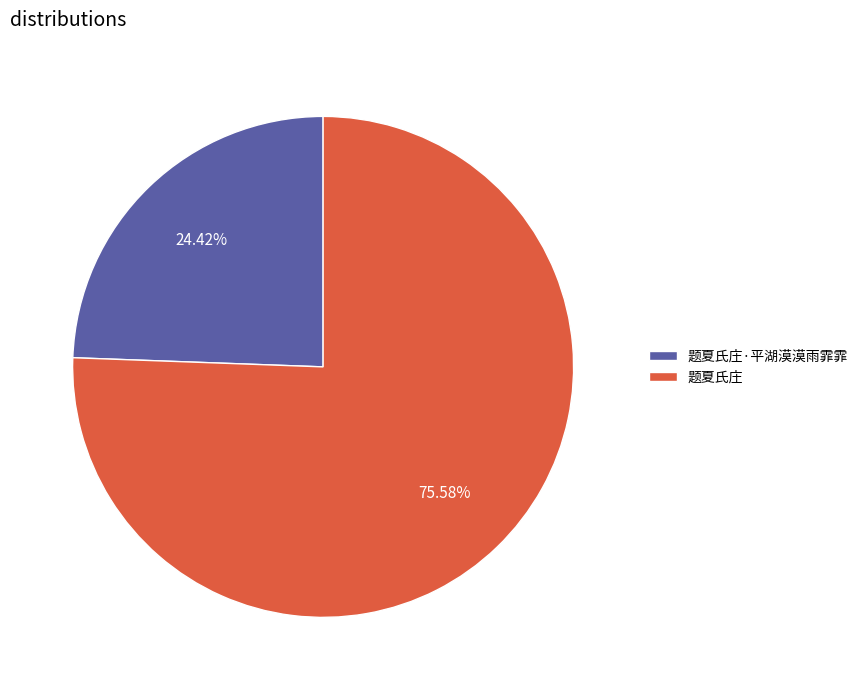

The 题夏氏庄 slice represents 76% of the pie. True or false?

True